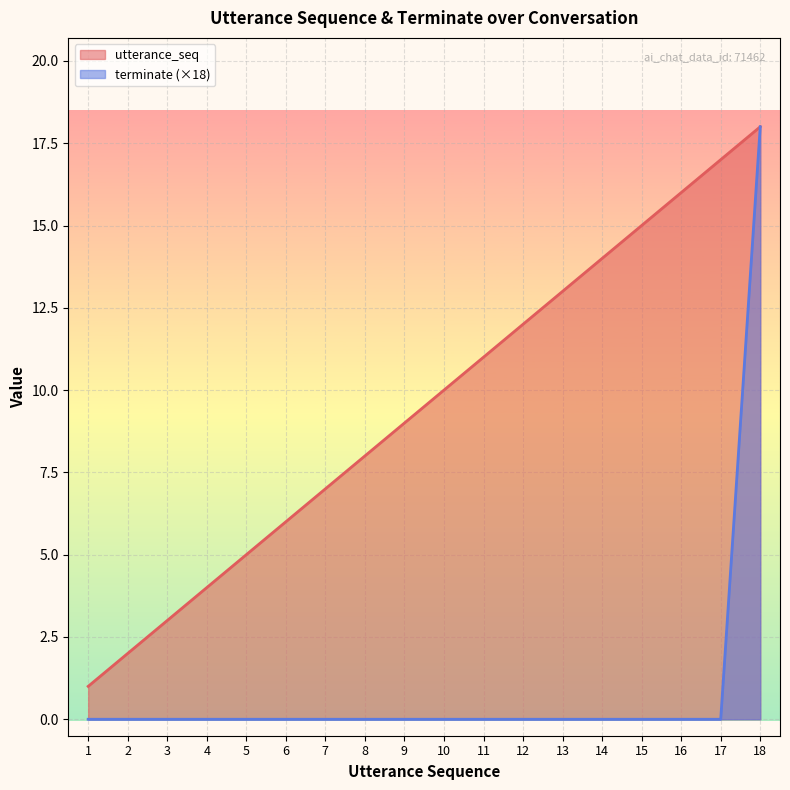

Which series changed the most between 4 and 12?

utterance_seq